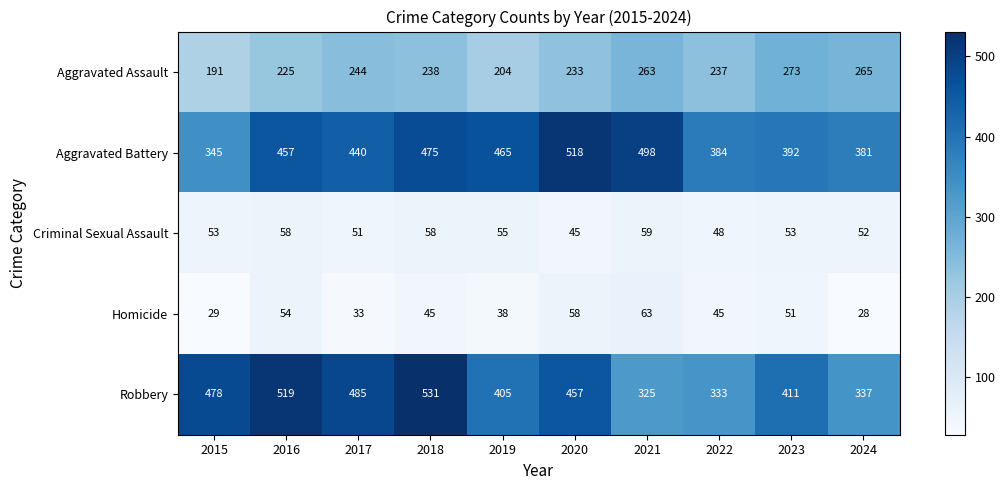

Which label corresponds to the smallest value in the chart?

2024